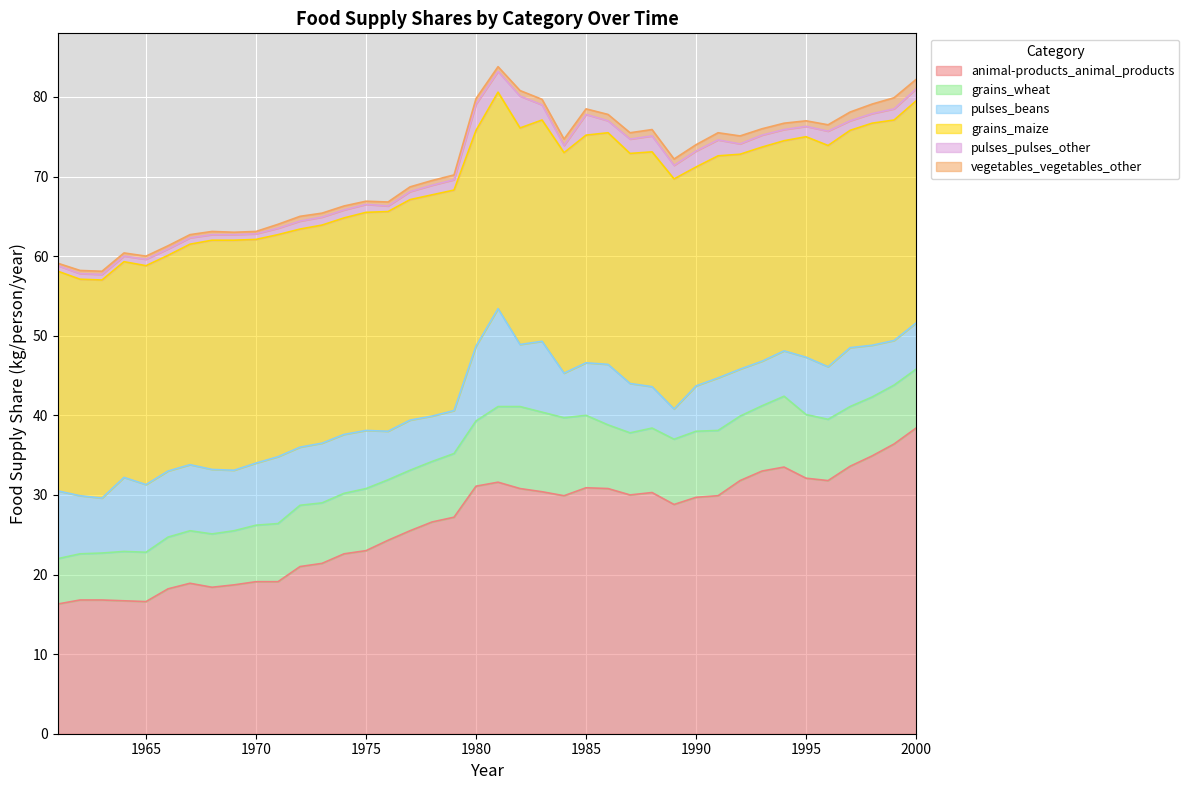

True or false: pulses_beans and animal-products_animal_products intersect in this chart.

False